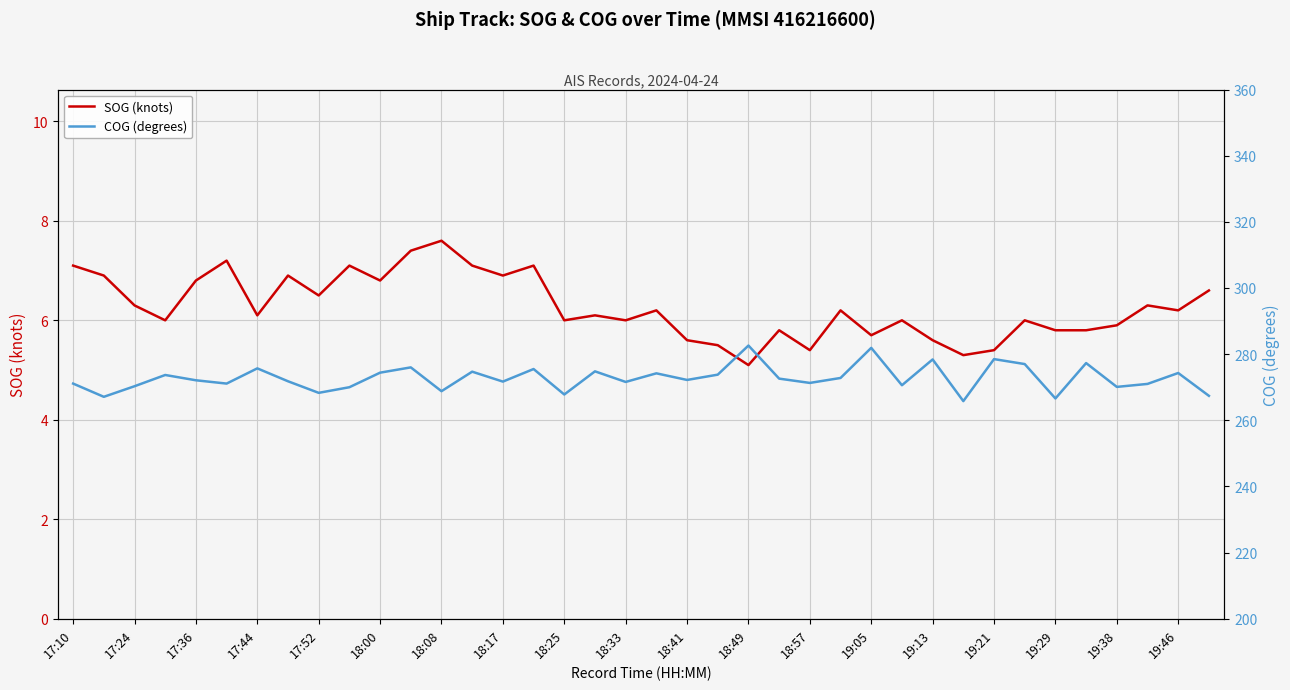

How many values in the SOG (knots) series exceed 6?

21